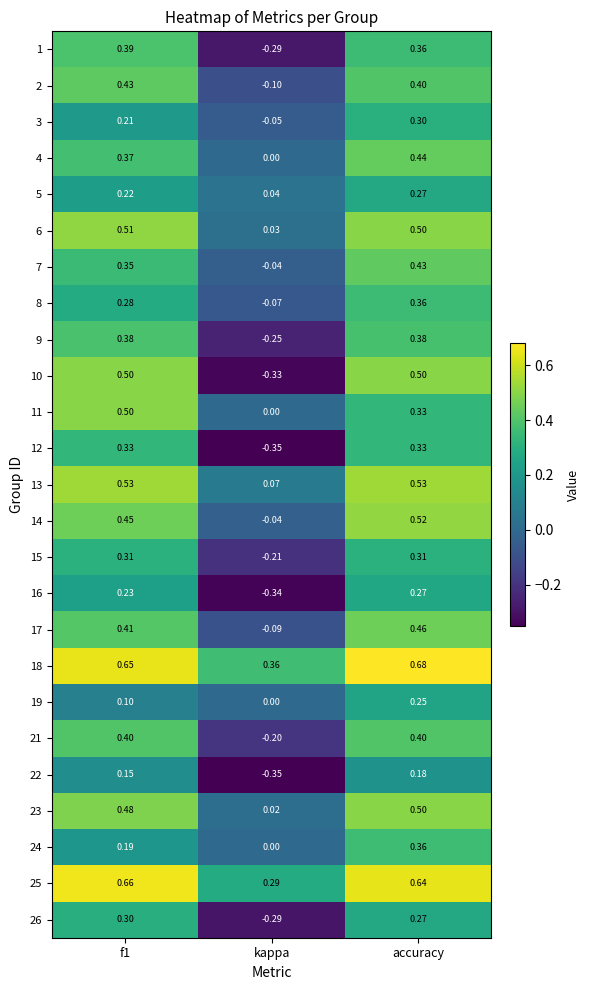

Is the value of 6 at f1 greater than the value of 8 at accuracy?

Yes